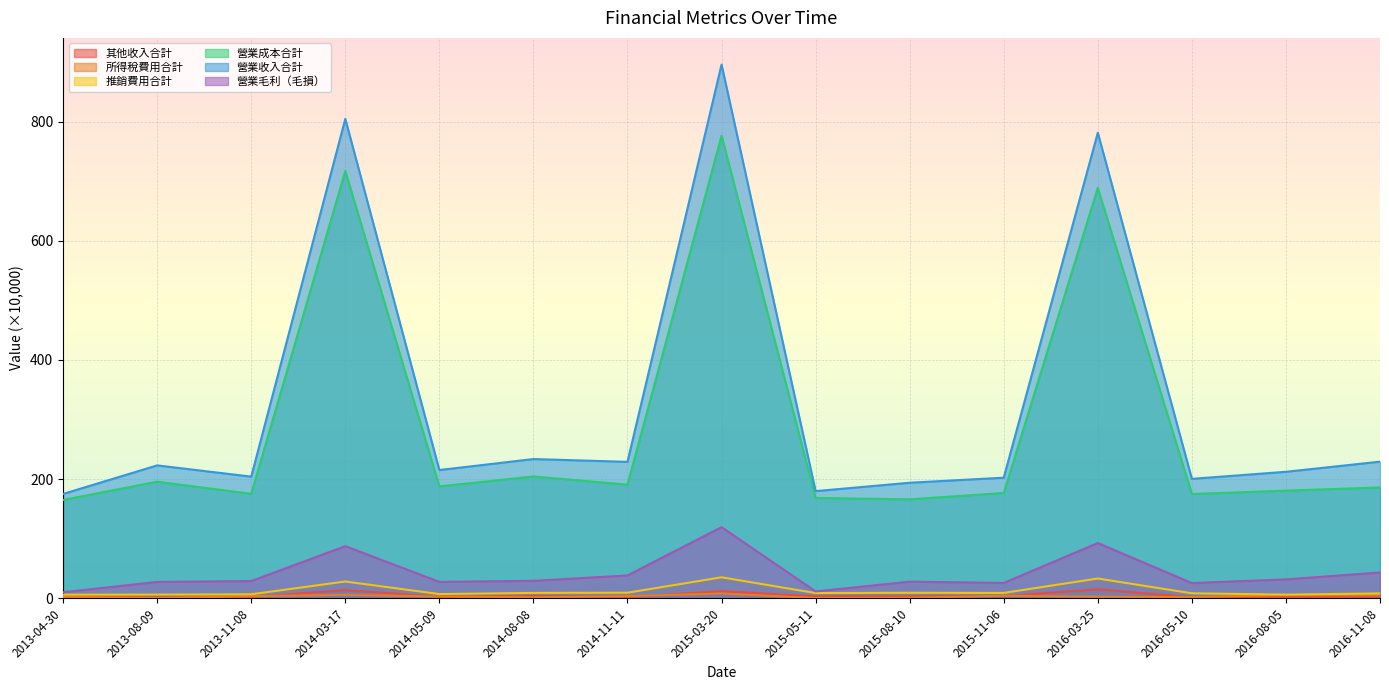

What is the value of the 營業毛利（毛損） point at the 7th from the left?

38.2